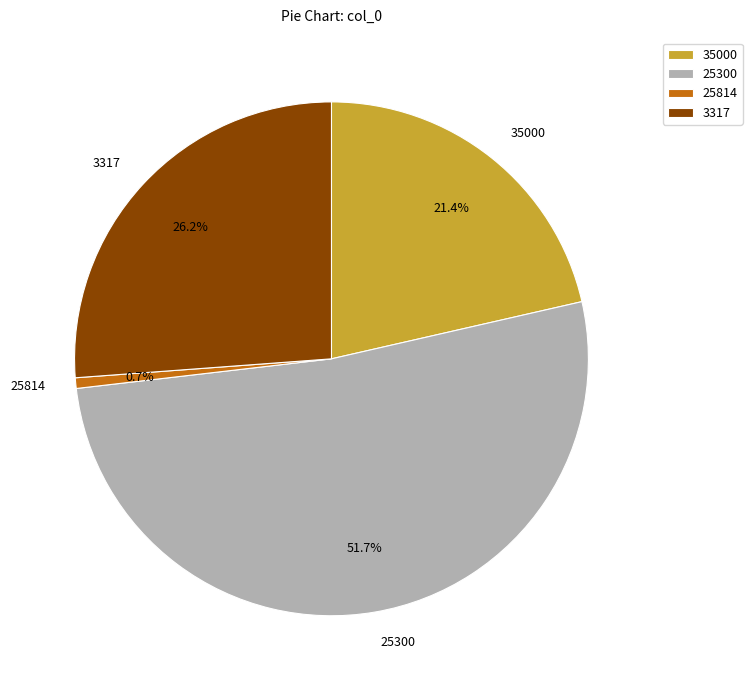

Rank the categories by value from lowest to highest.

25814, 35000, 3317, 25300